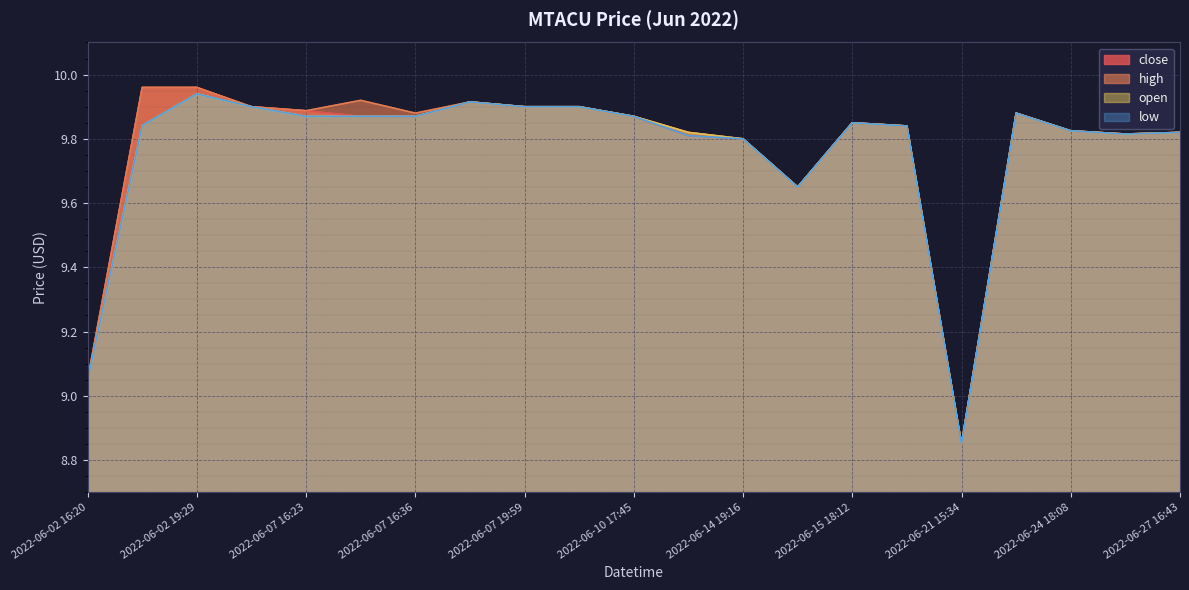

At which label does high reach its minimum?

2022-06-21 15:34